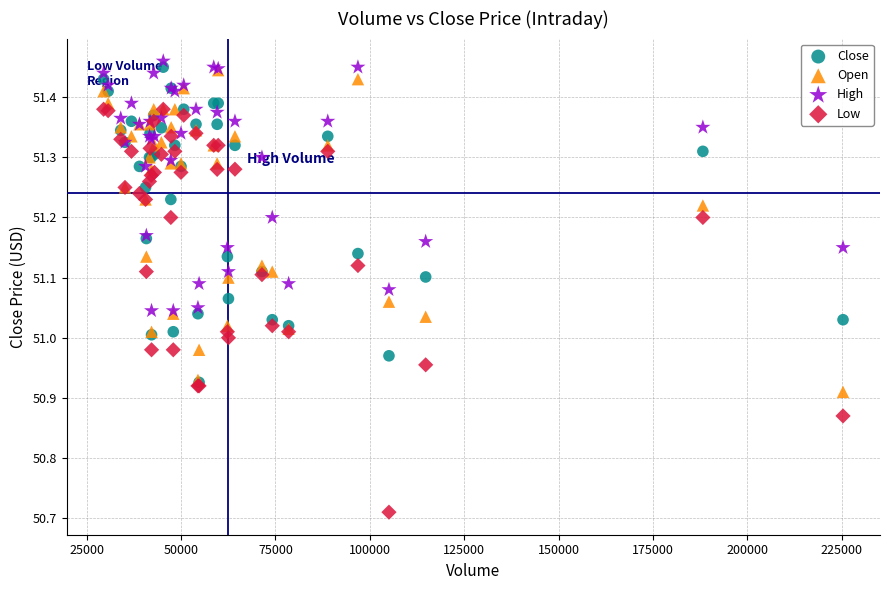

Which series reaches the minimum Y coordinate?

Low